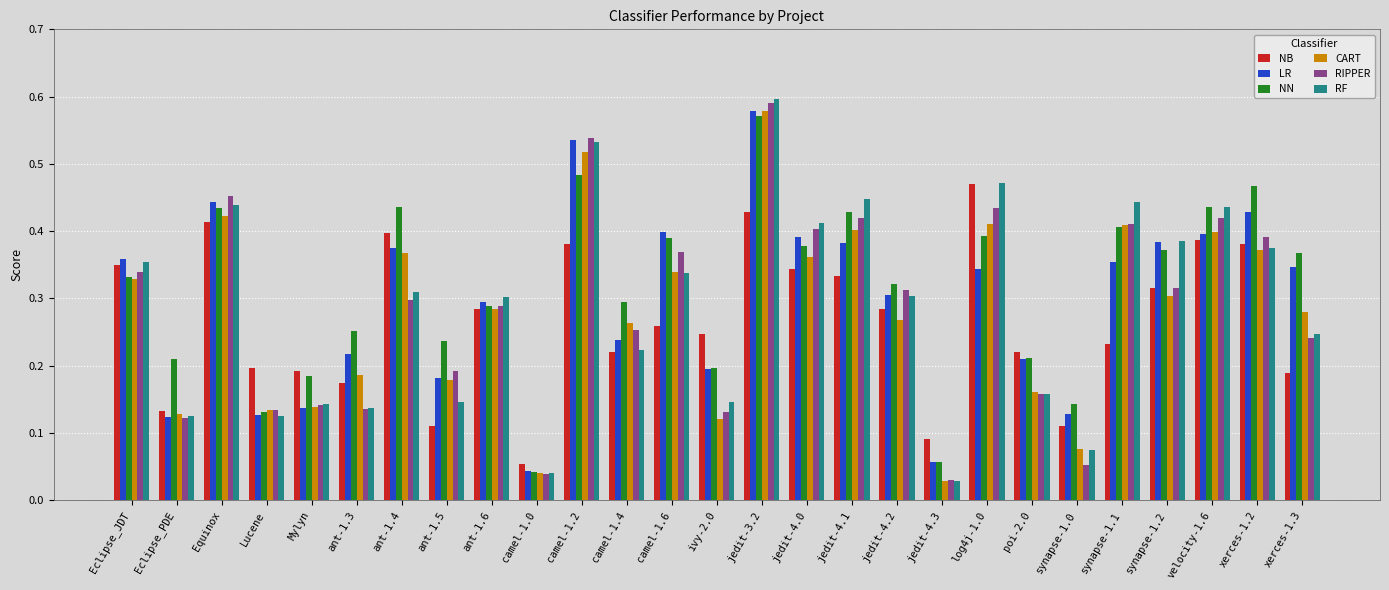

Is the value of NB at Eclipse_JDT greater than the value of CART at velocity-1.6?

No